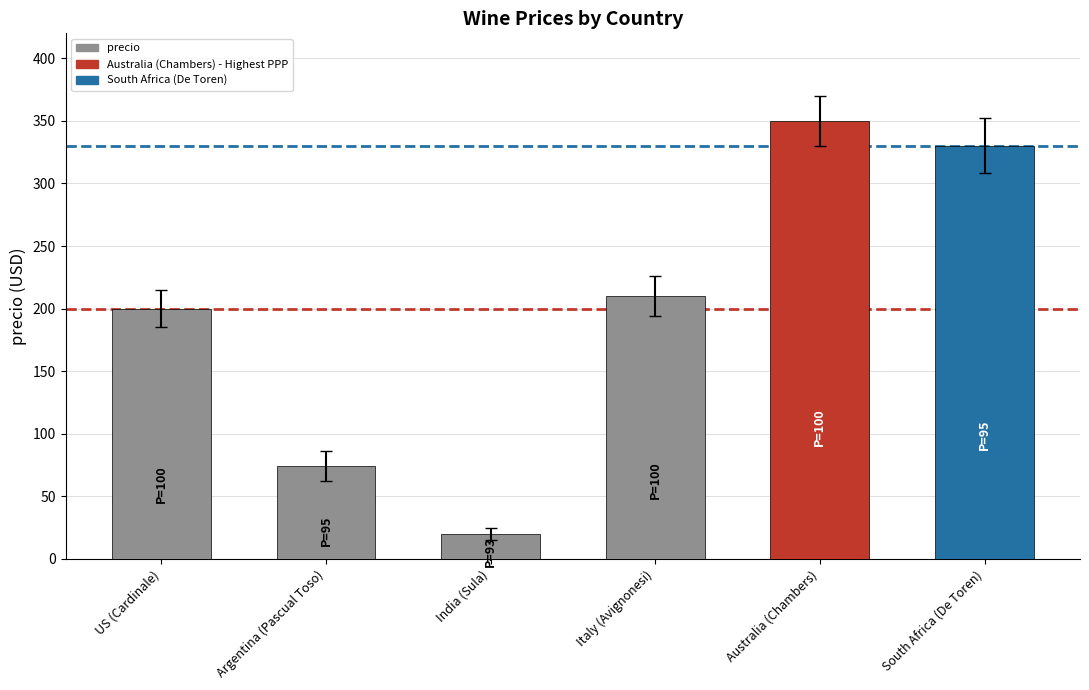

What is the change in value from India (Sula) to South Africa (De Toren)?

+310